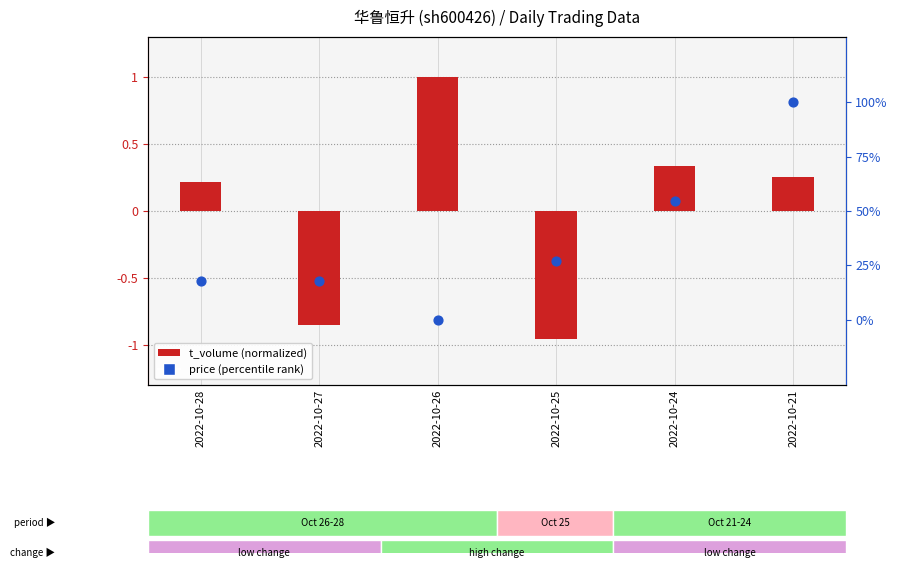

Which series reaches the minimum Y coordinate?

t_volume (normalized)